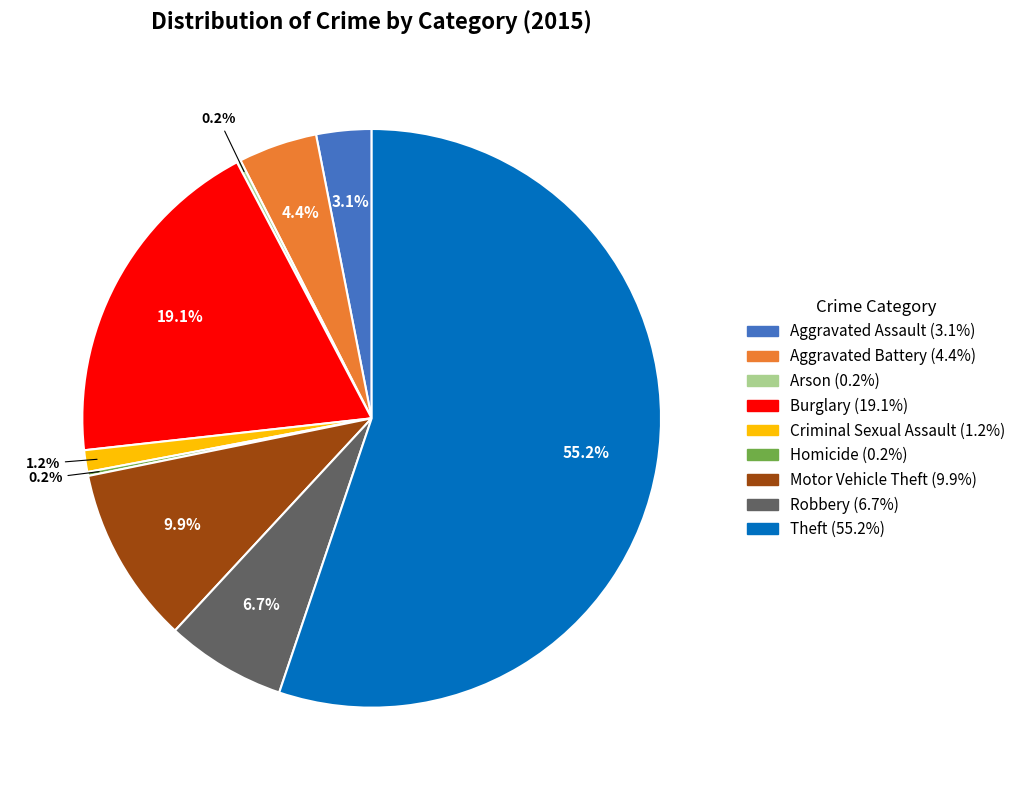

Between Robbery and Aggravated Assault, which is larger?

Robbery